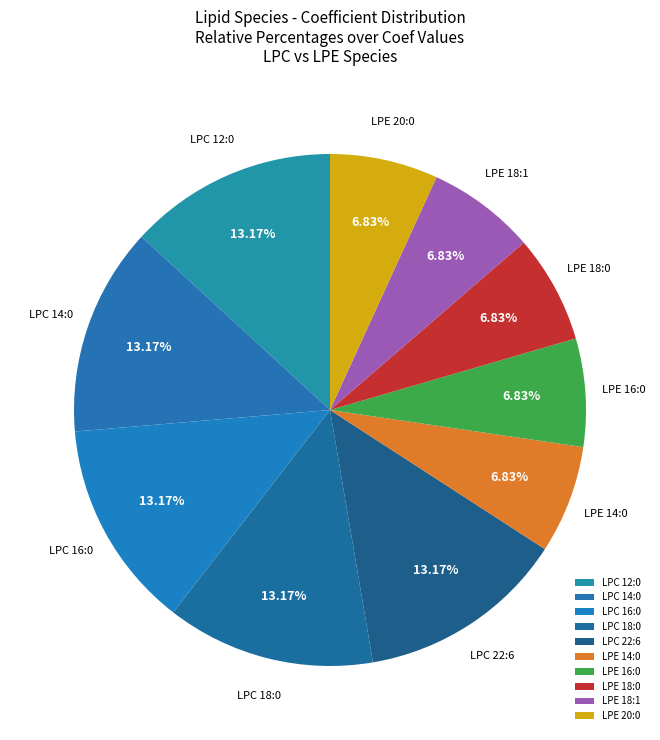

How many slices are in this pie chart?

10